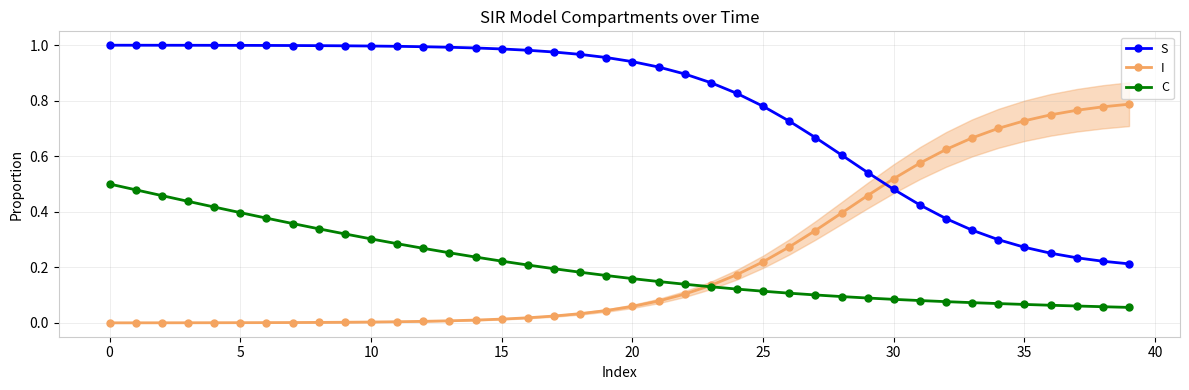

List the series in order of their peak value, highest first.

S, I, C